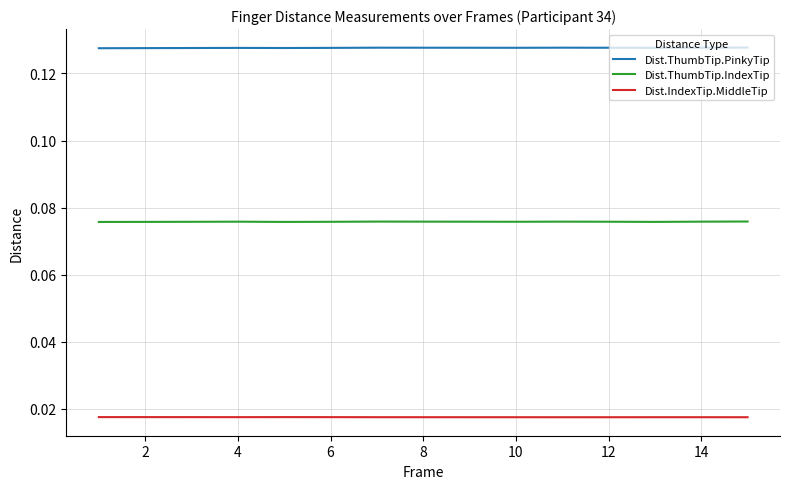

True or false: Dist.ThumbTip.IndexTip and Dist.IndexTip.MiddleTip cross at least once.

False